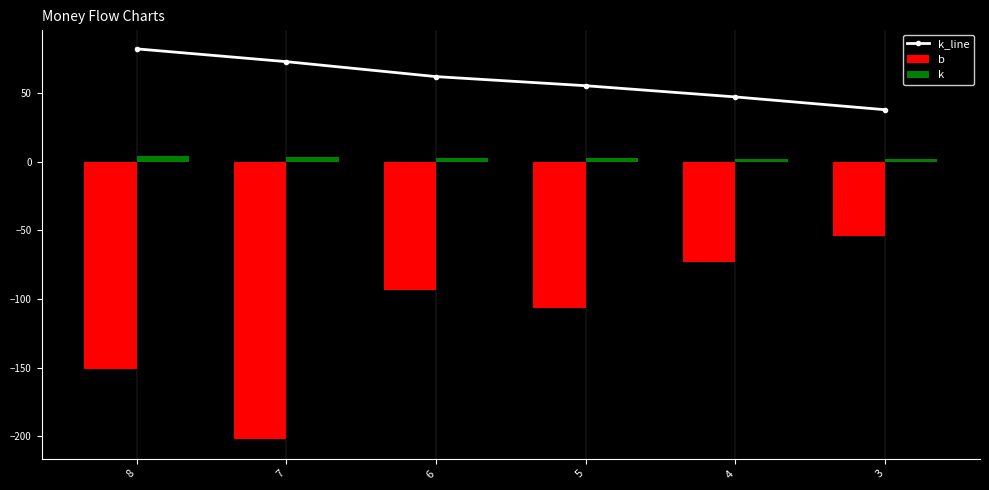

Reading left to right, list all the values displayed in this chart.

k_line: 8=82.3	7=73.0	6=62.1	5=55.5	4=47.3	3=38.0
b: 8=-151.0	7=-202.1	6=-93.6	5=-106.8	4=-73.2	3=-53.8
k: 8=4.1	7=3.7	6=3.1	5=2.8	4=2.4	3=1.9